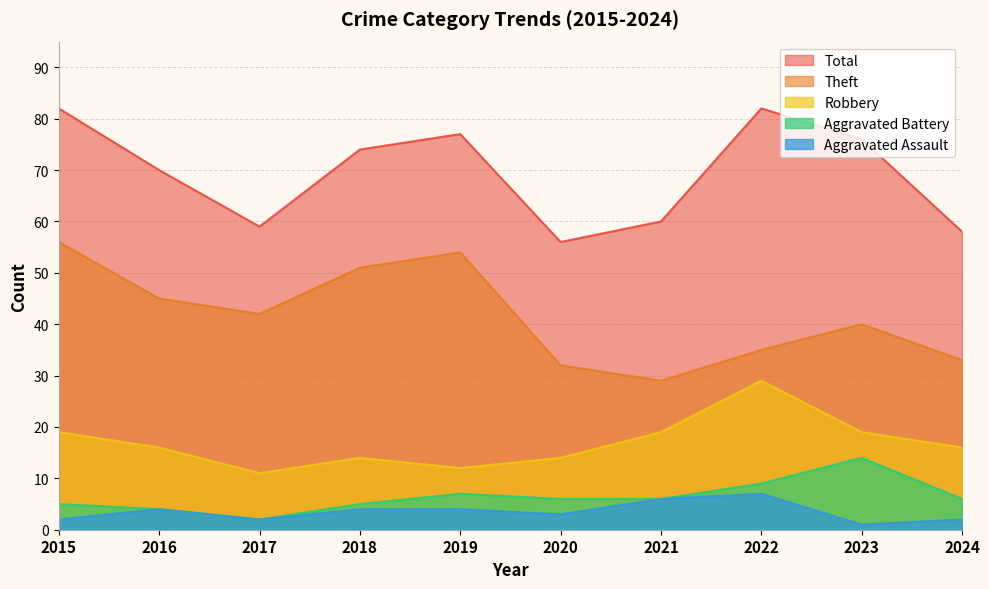

True or false: Aggravated Battery has a value of 14 at 2022.

False